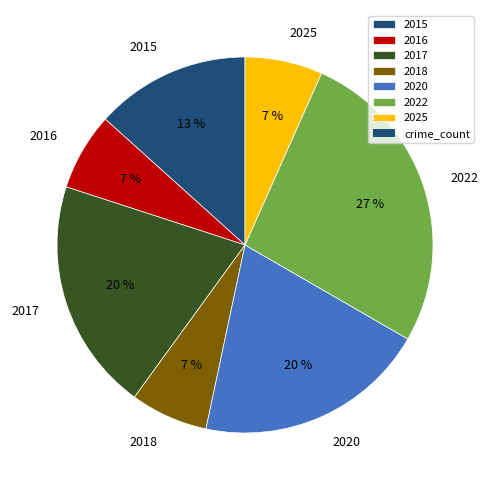

To the nearest percent, what is the average slice percentage?

14%